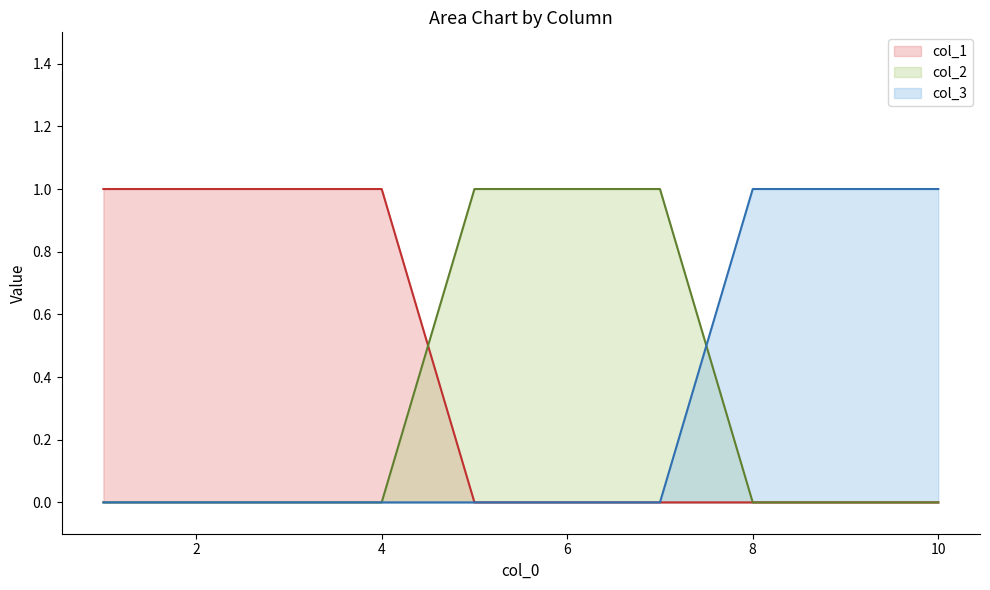

What is the maximum value shown in the chart?

1